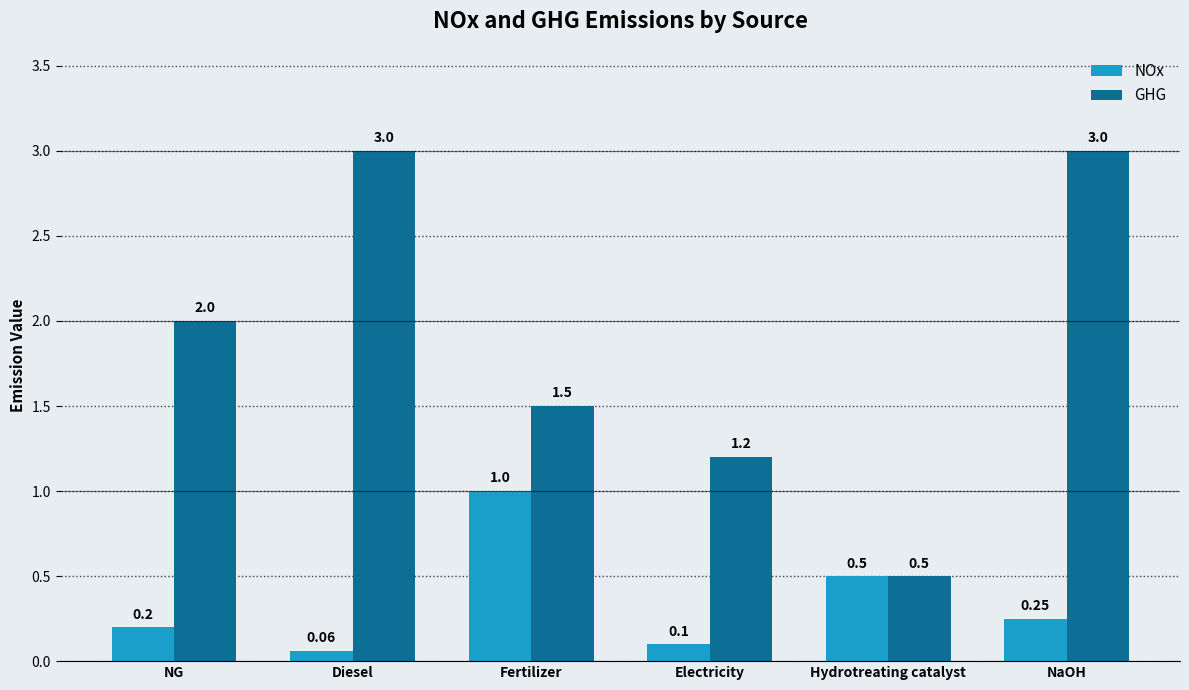

Where is NOx nearest to the value 0?

Diesel